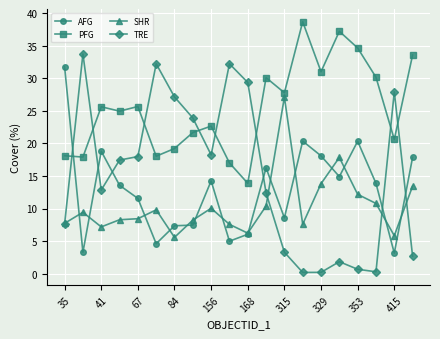

Which series has the largest total across all categories?

PFG